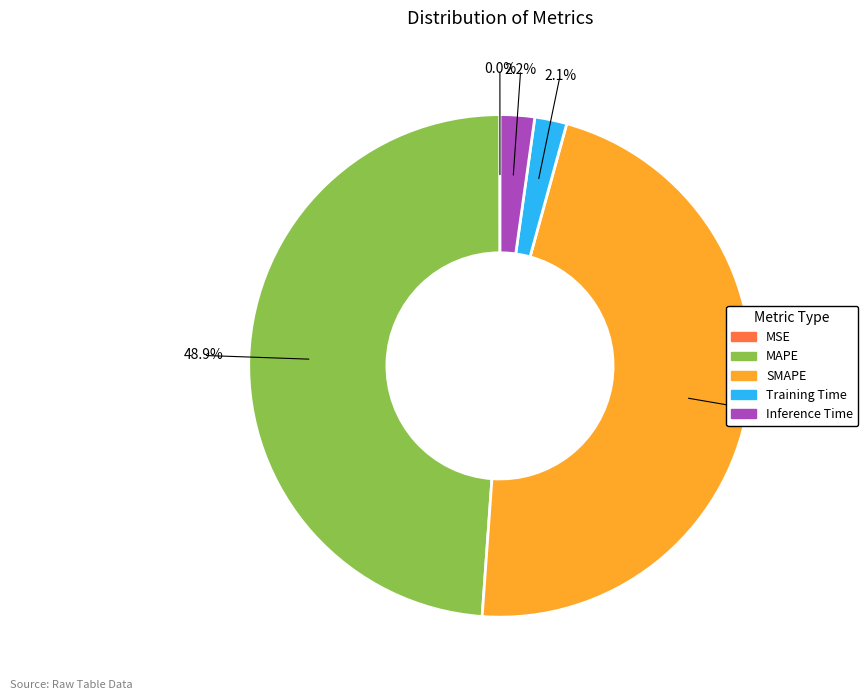

Is there any slice that represents more than half of the pie?

No